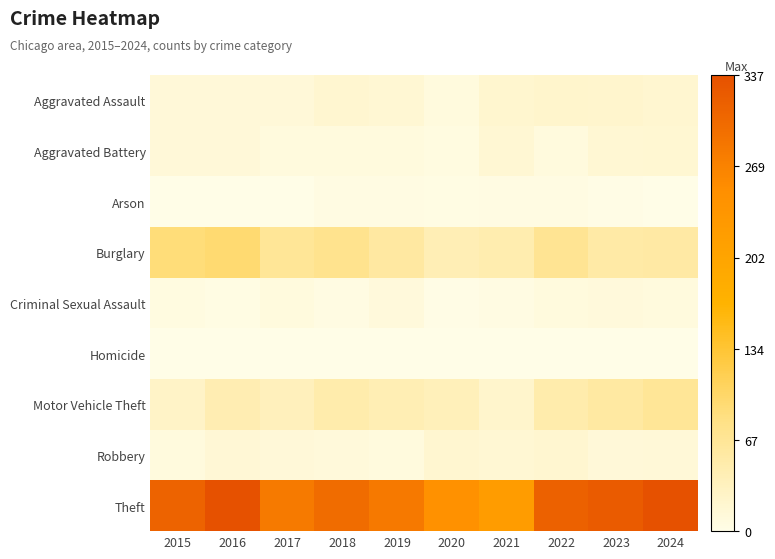

What is the spread (max minus min) of values at 2020?

244